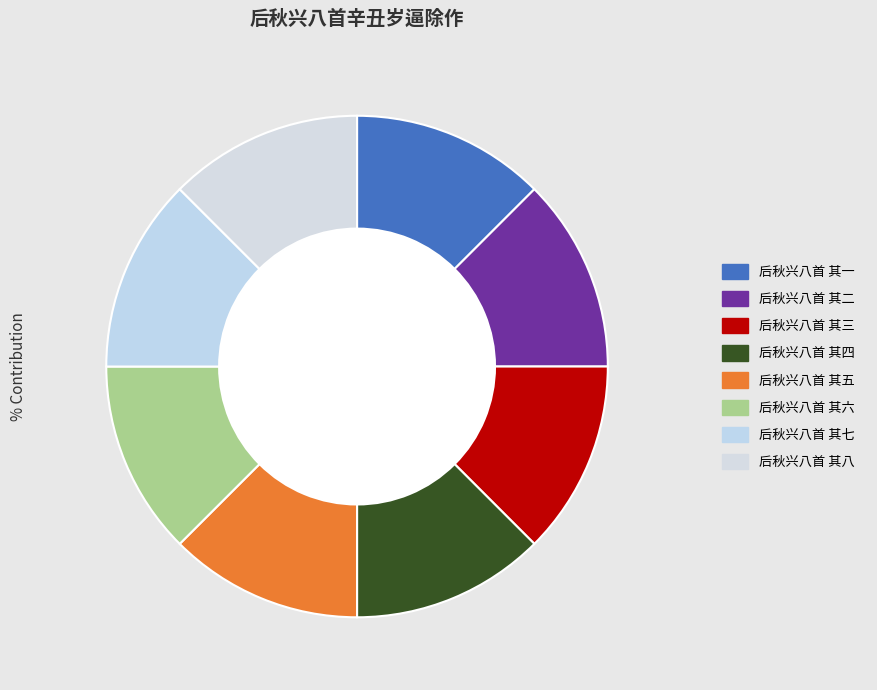

Count the number of slices in the pie.

8